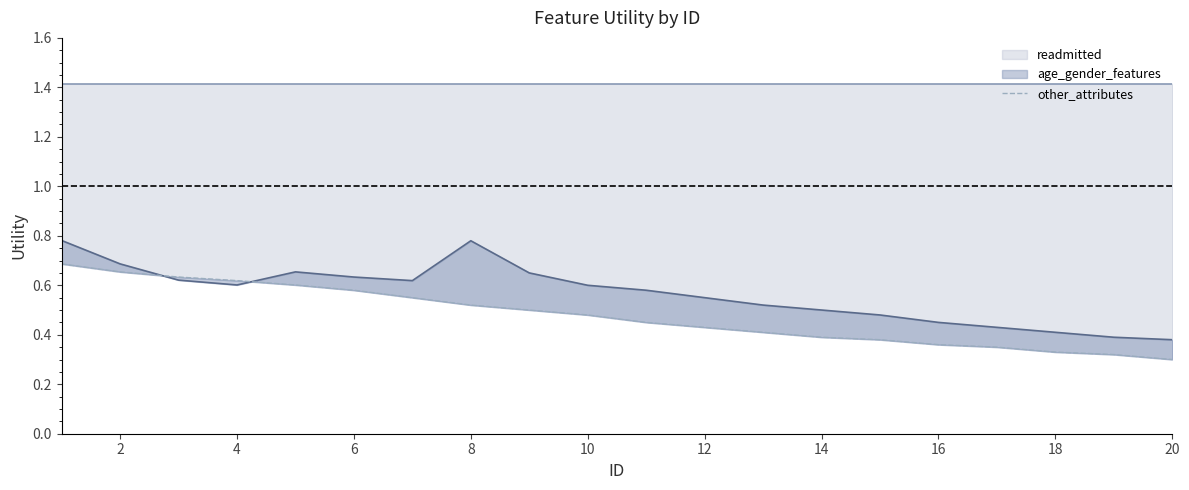

What is the average value?

0.5